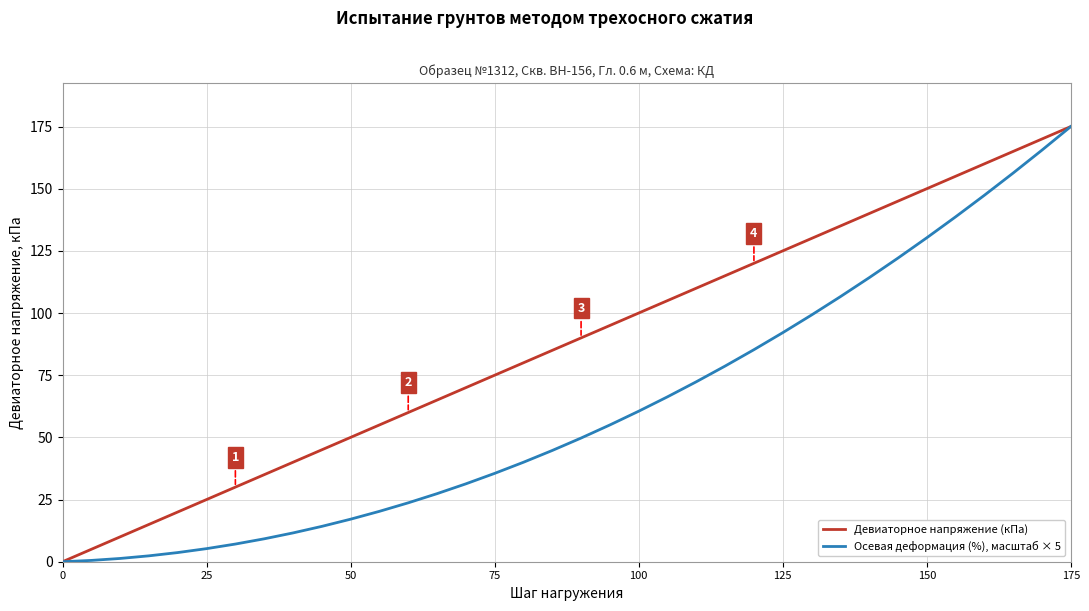

What is the difference between the maximum and minimum values in the Осевая деформация (%), масштаб × 5 series?

175.0